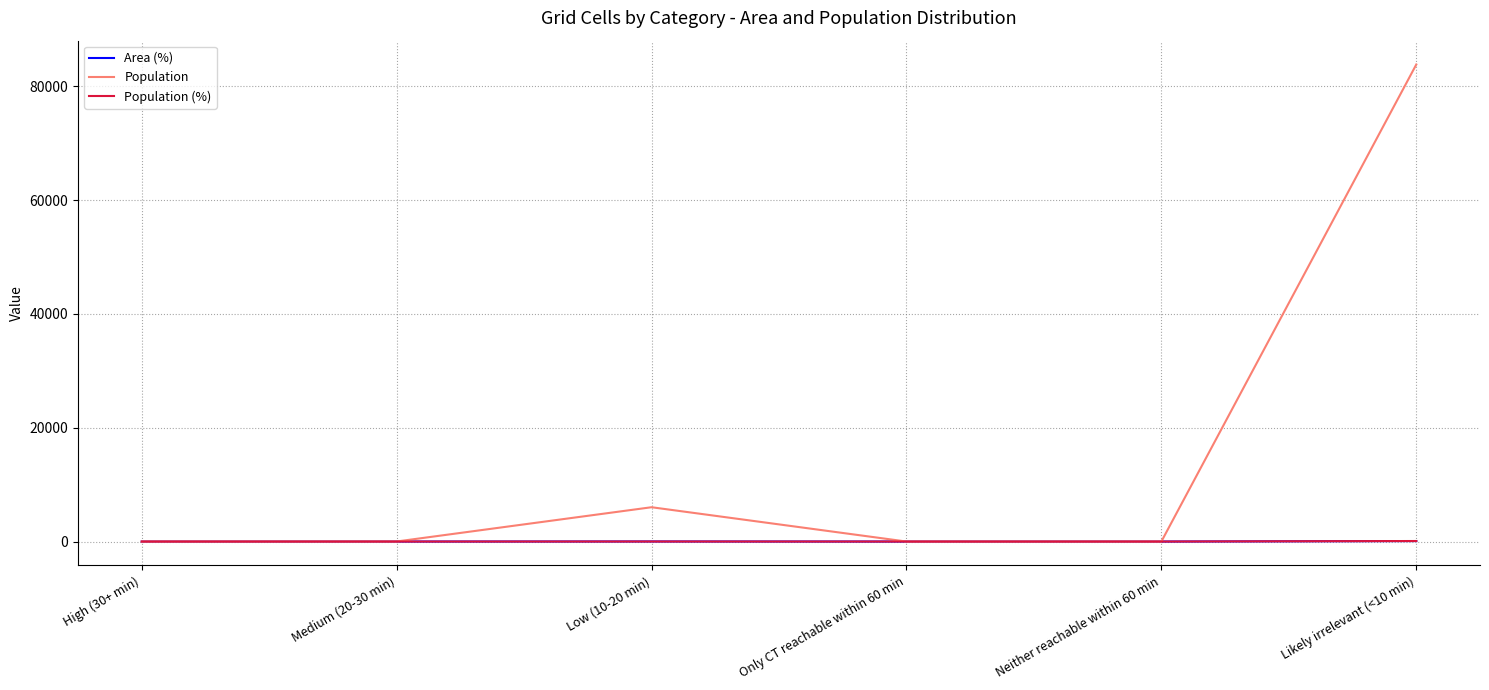

Which category has the highest value in the Population series?

Likely irrelevant (<10 min)